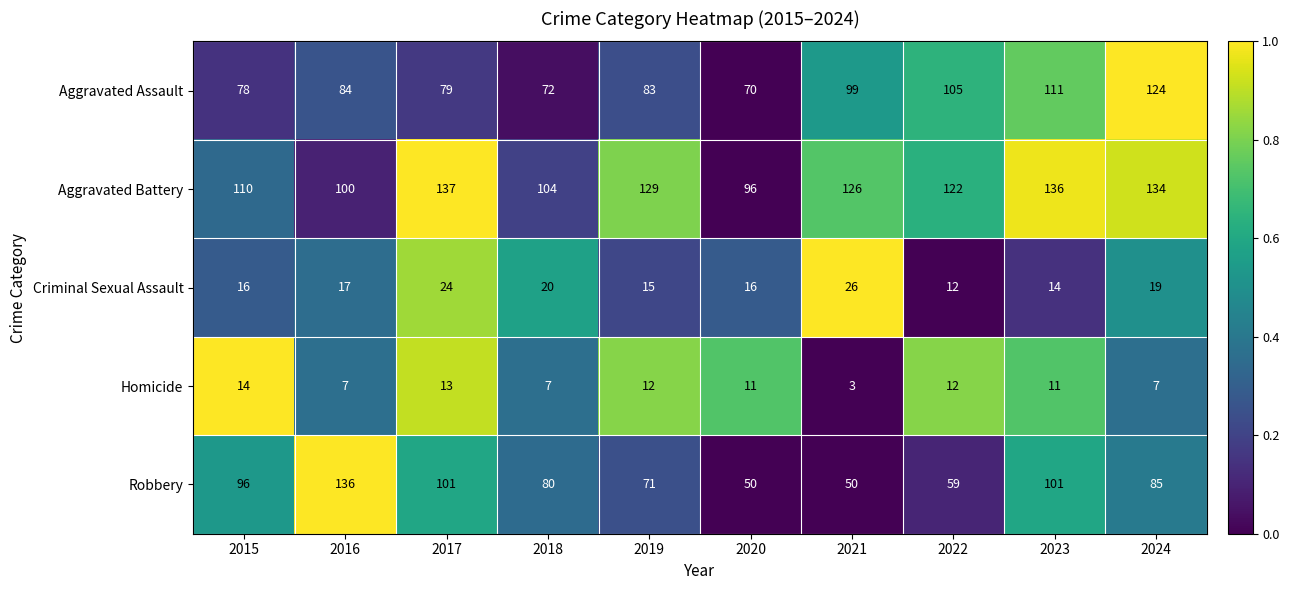

What is the difference between the maximum and minimum values in the Homicide series?

11